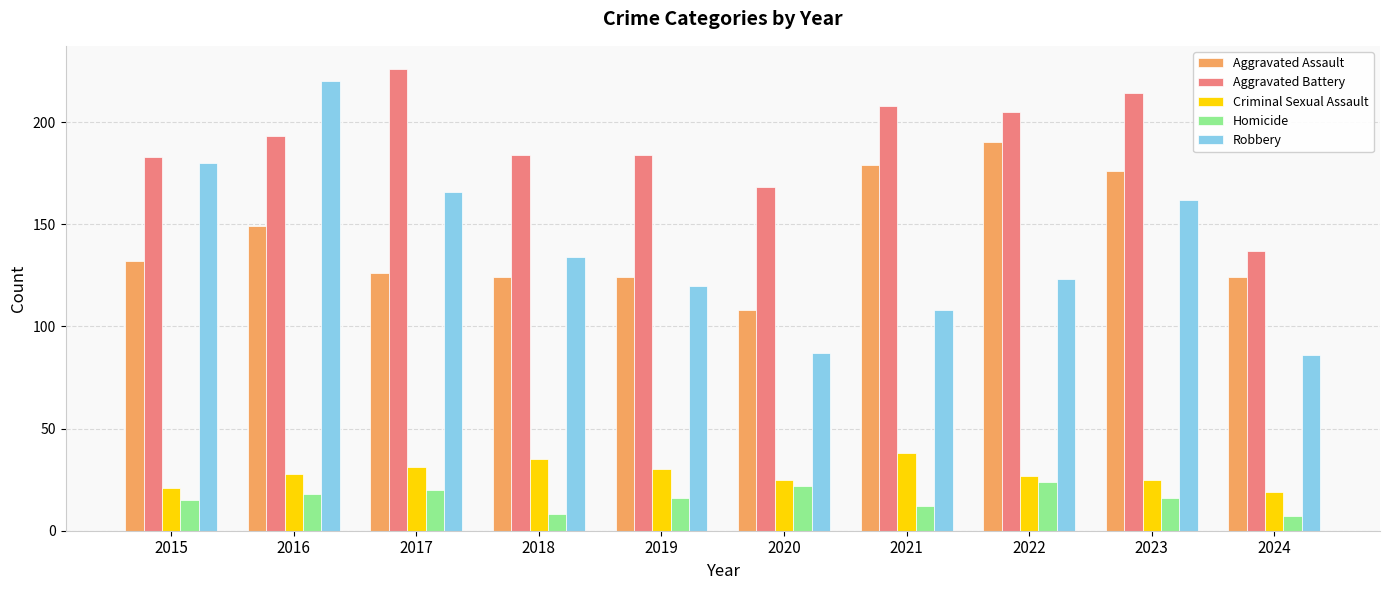

At which category is the sum across all series the highest?

2016